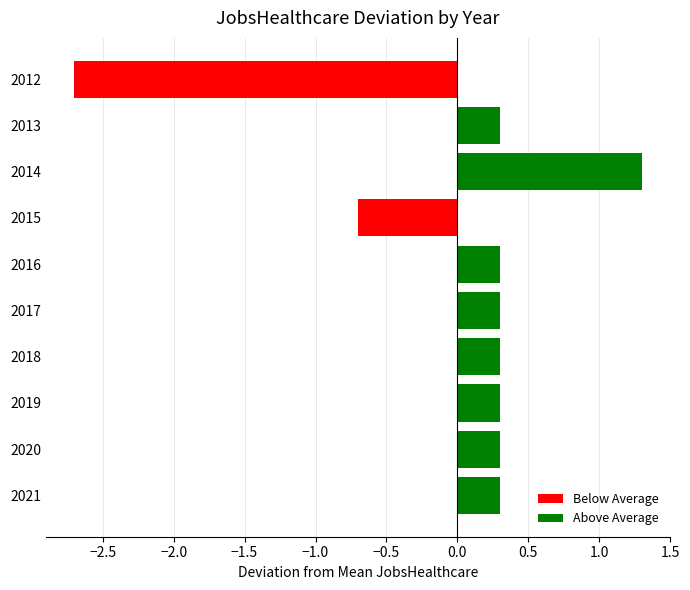

True or false: the data shows 0.5 at 2016.

False